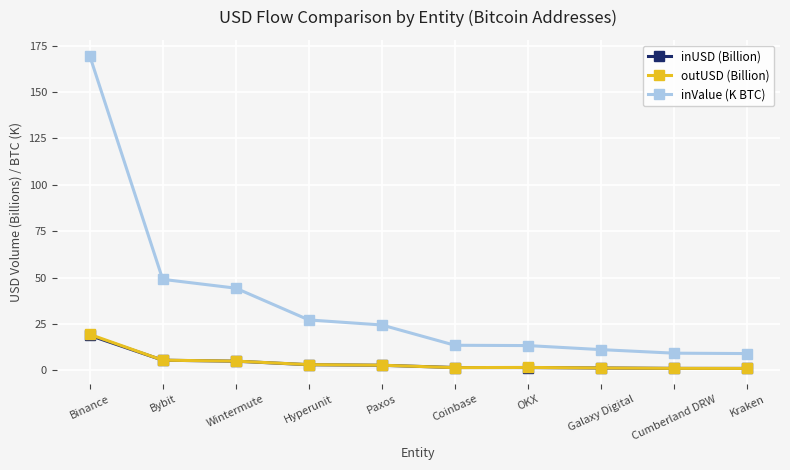

What is the label of the 10th point from the left?

Kraken